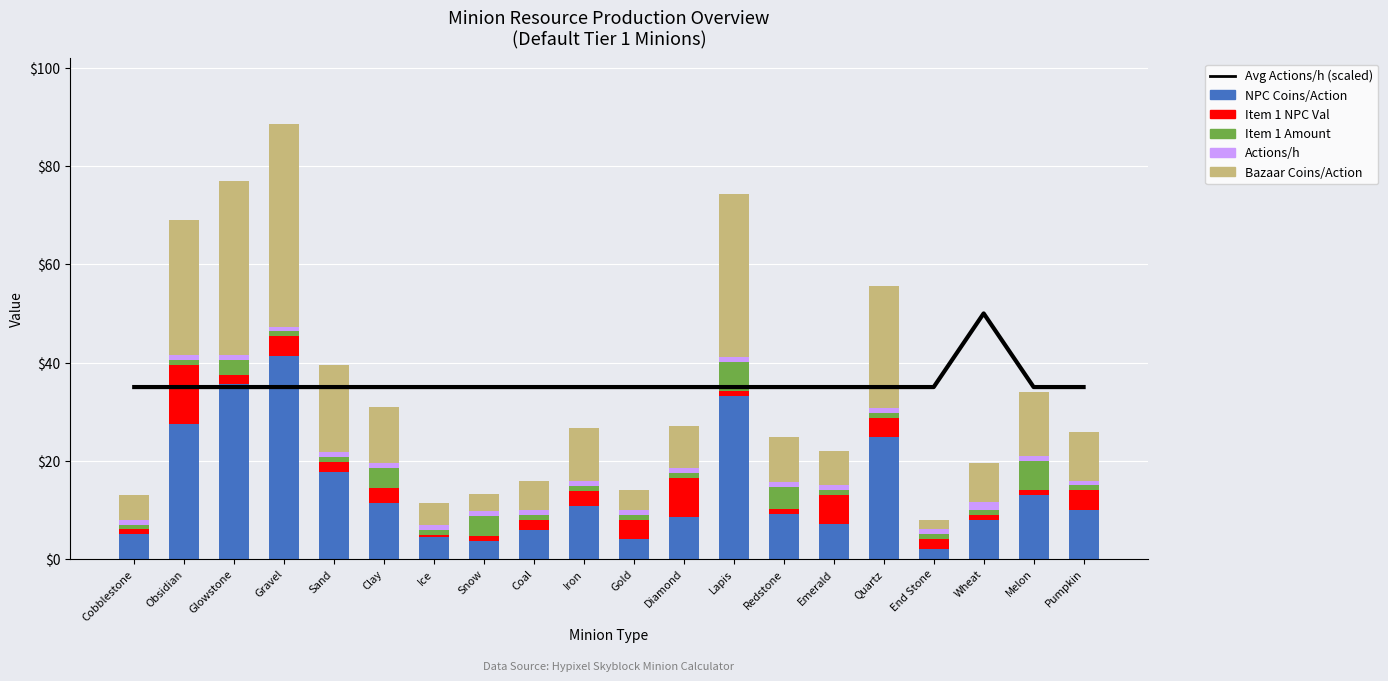

The value of Actions/h at End Stone is 1.7. True or false?

False